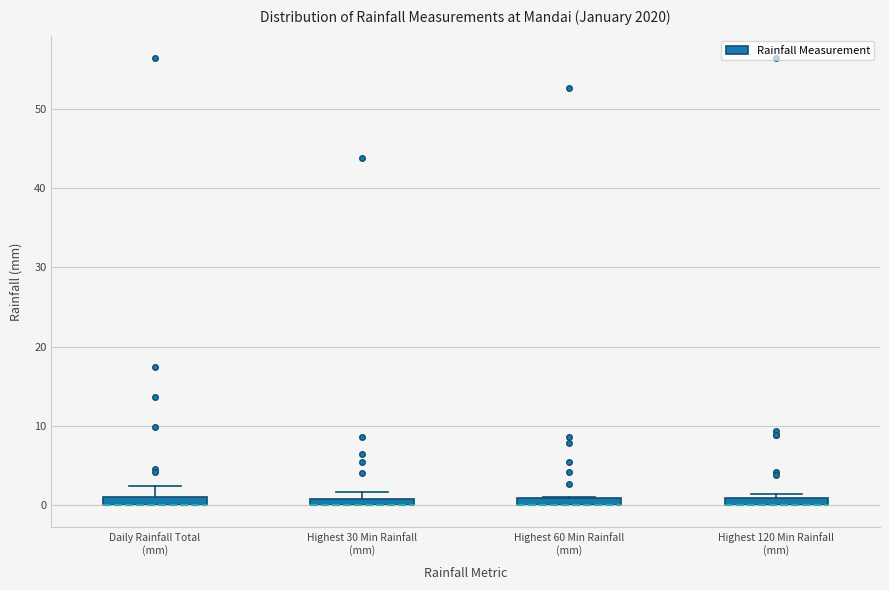

Where is the upper edge of the box for Daily Rainfall Total (mm) on the y-axis? The values are not printed on the chart, so give them approximately, as read against the axis.

1